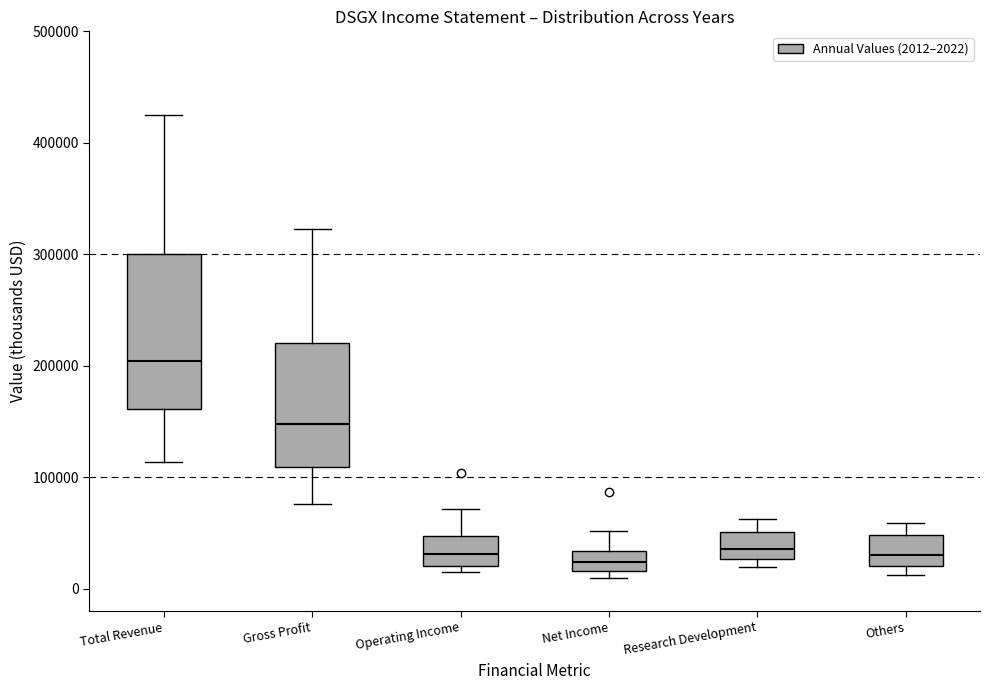

Which box is the tallest, from its lower edge to its upper edge?

Total Revenue